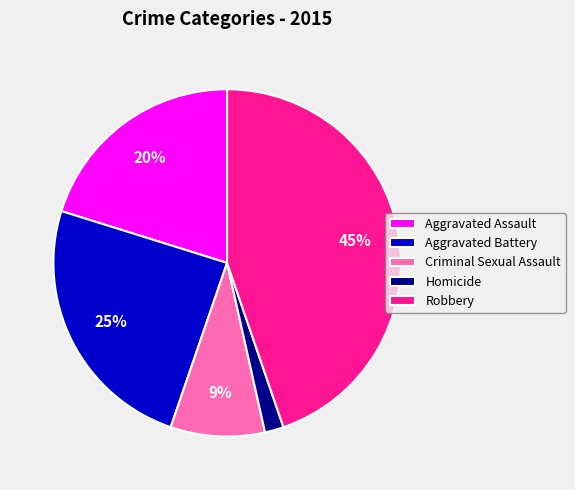

To the nearest percent, what percentage of the pie is Aggravated Assault?

20%